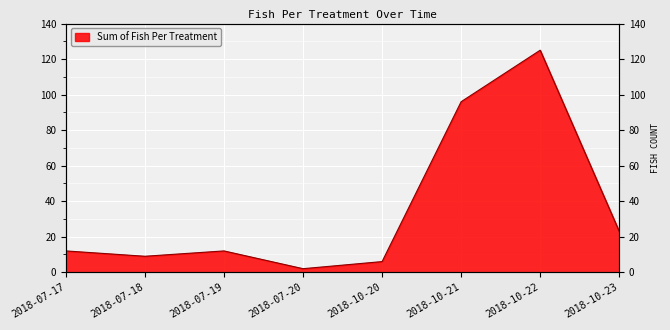

True or false: the data shows 5 at 2018-07-18.

False